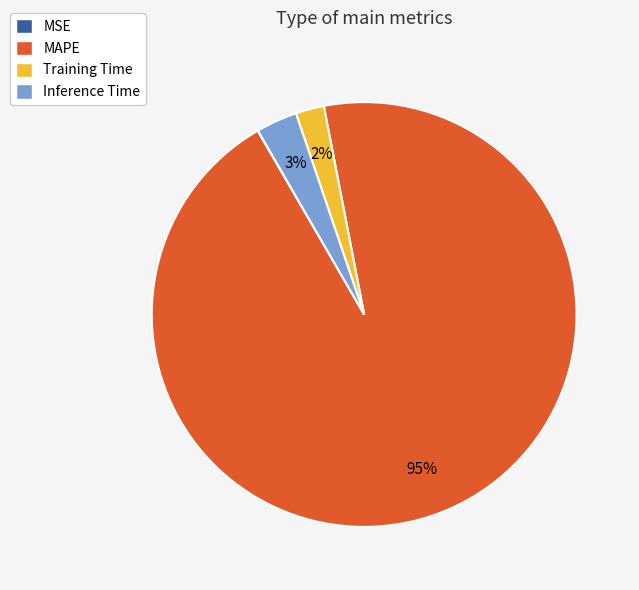

True or false: Training Time accounts for 2% of the total.

True